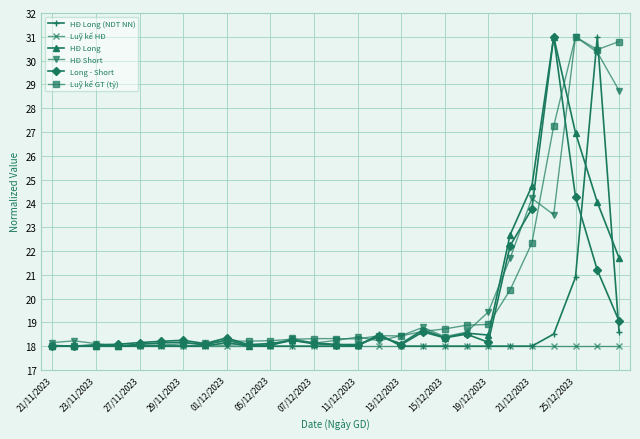

What are all the series names shown in the legend?

HĐ Long (NDT NN), Luỹ kế HĐ, HĐ Long, HĐ Short, Long - Short, Luỹ kế GT (tỷ)